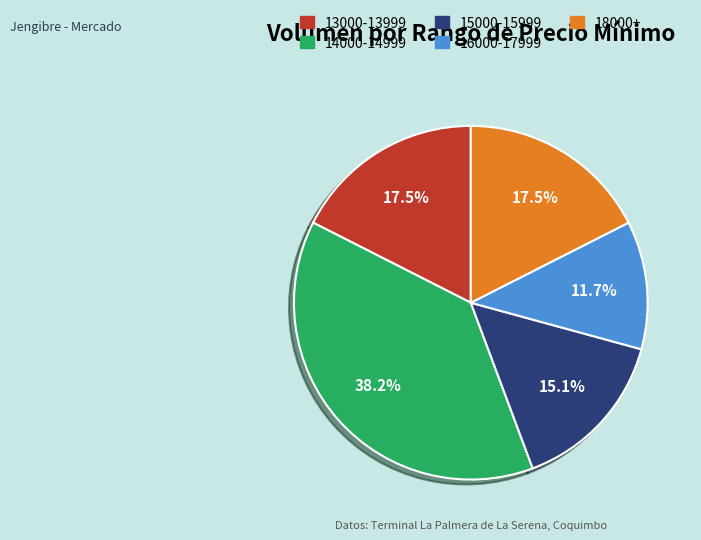

Is there any slice that represents more than half of the pie?

No